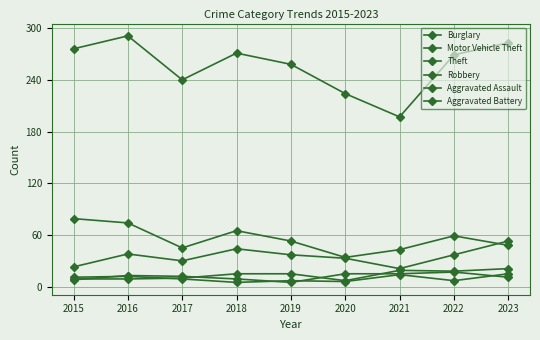

Reading left to right, extract all data points from this chart.

Burglary: 79	74	45	65	53	34	43	59	48
Motor Vehicle Theft: 23	38	30	44	37	33	21	37	53
Theft: 276	291	240	271	258	224	197	269	283
Robbery: 8	13	12	9	5	15	15	17	11
Aggravated Assault: 9	9	10	15	15	7	19	18	21
Aggravated Battery: 11	12	9	5	7	6	14	7	15